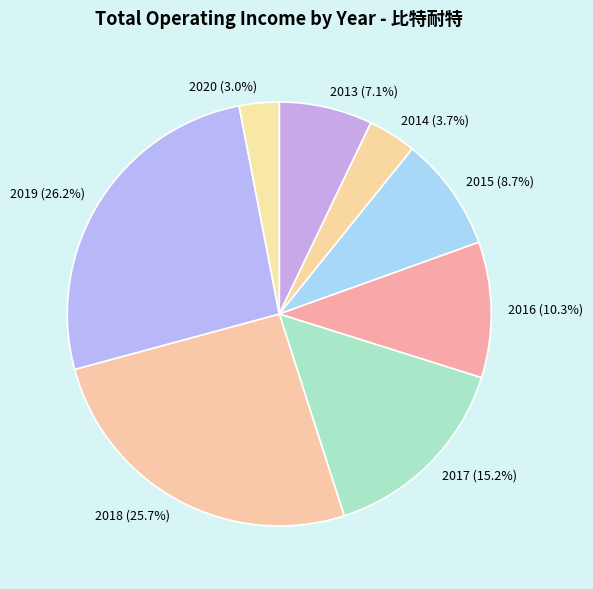

To the nearest percent, what is the difference between the 2013 and 2014 slice percentages?

3%